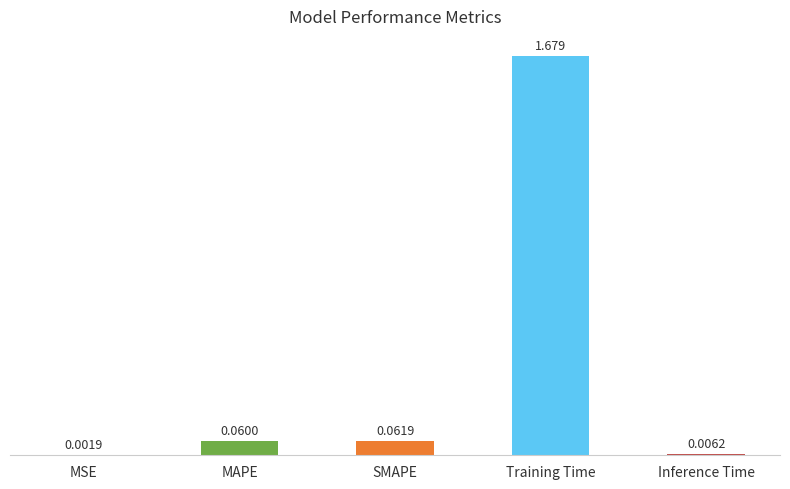

Where is the data nearest to the value 0?

MSE